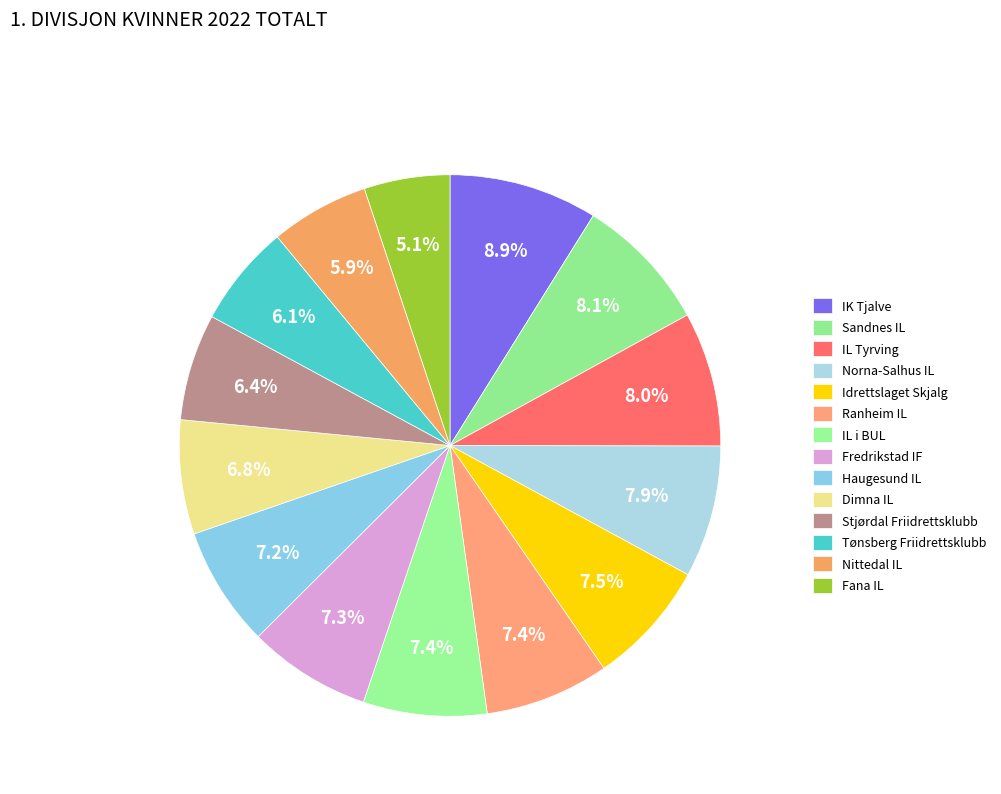

How many segments does this pie chart have?

14